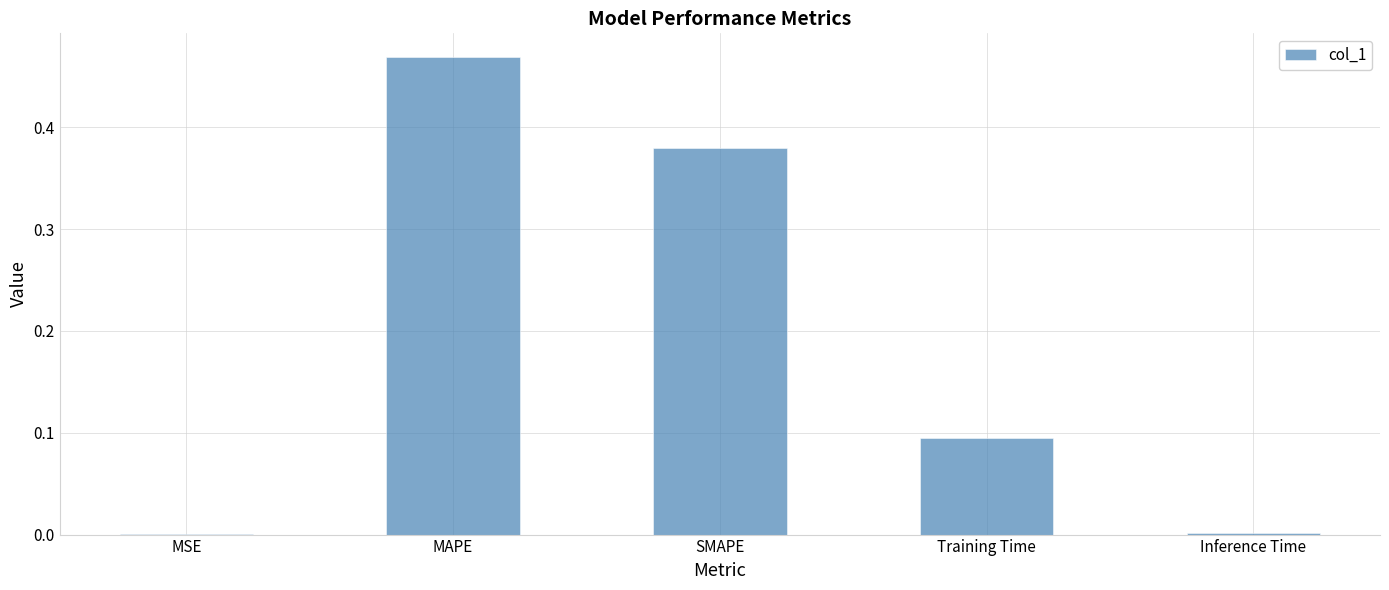

Which label corresponds to the largest value in the chart?

MAPE